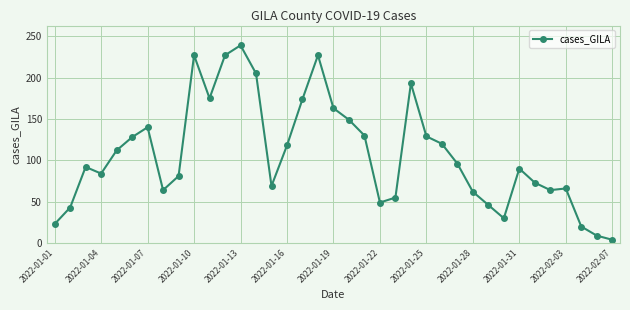

What is the sum of all values?

3976